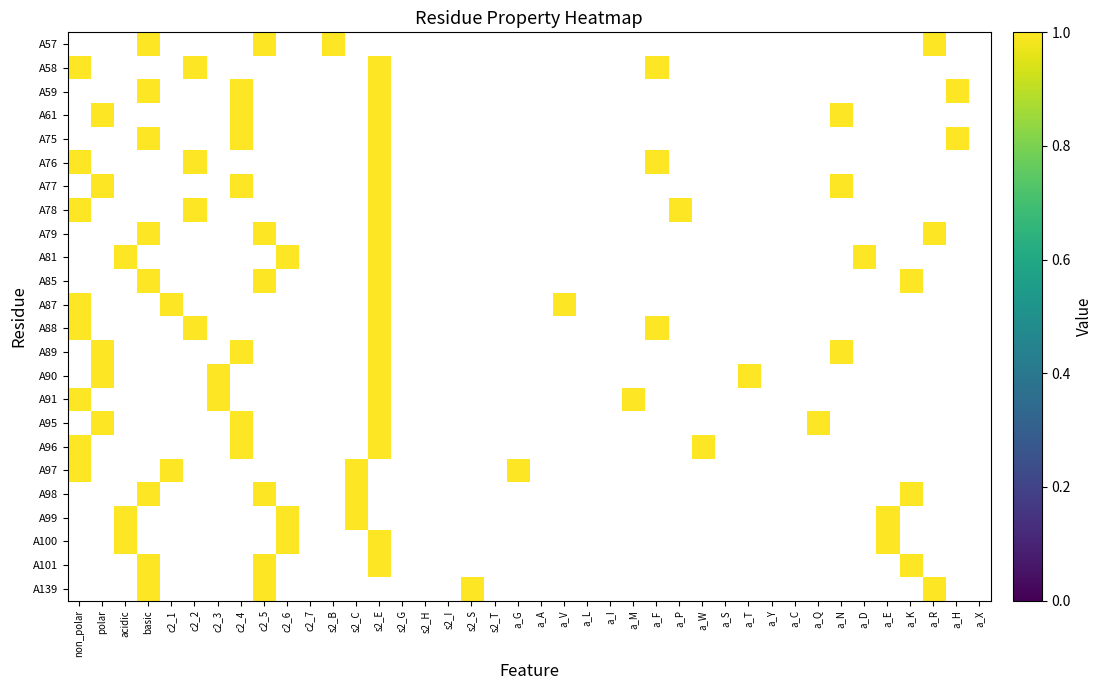

What is the maximum value shown in the chart?

1.0